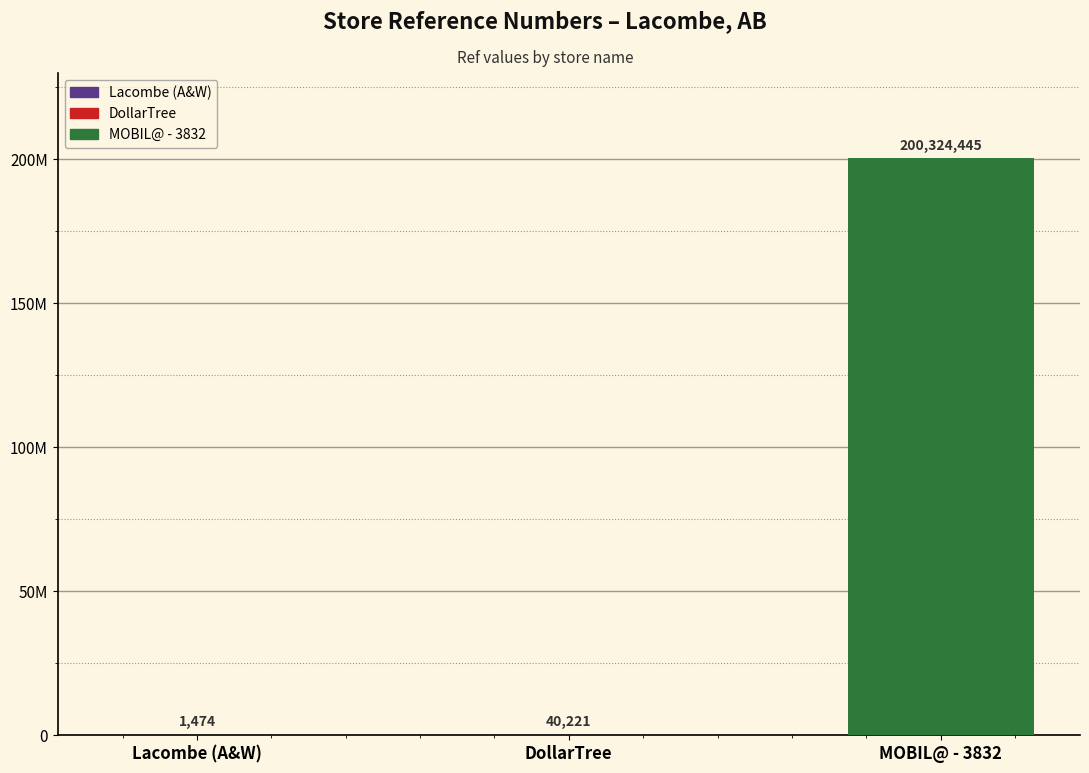

List the labels in order of value, smallest first.

Lacombe (A&W), DollarTree, MOBIL@ - 3832